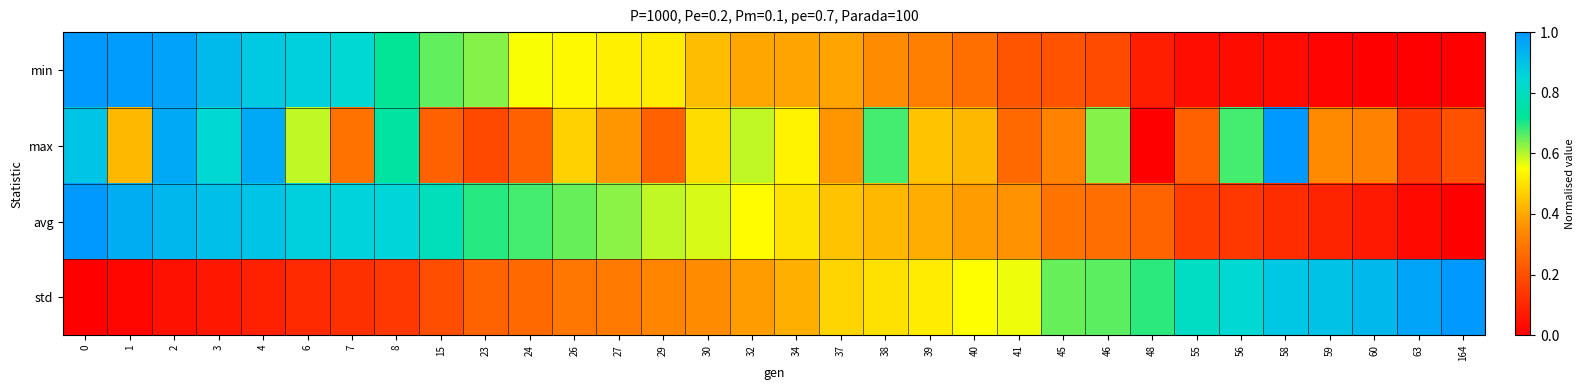

How many distinct data groups are displayed?

4